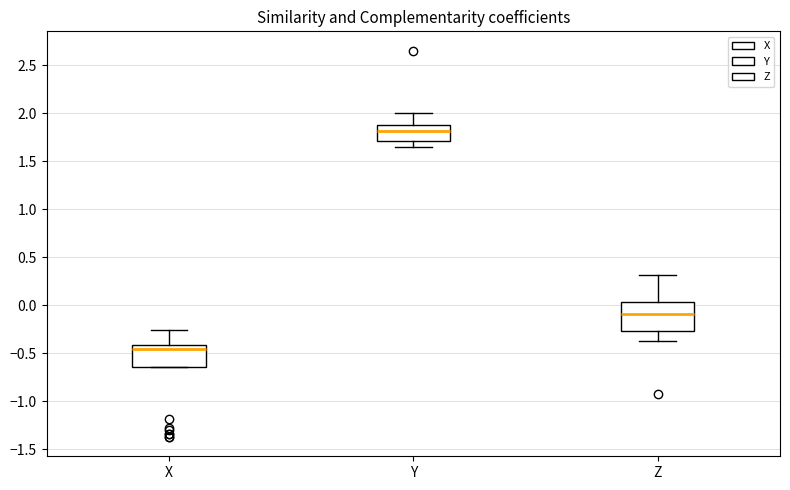

Reading left to right, read every box against the y-axis: the position of its median line, the range the box covers, and the ends of its whiskers. The values are not printed on the chart, so give them approximately, as read against the axis.

X: median -0.45, box -0.65 to -0.40, whiskers -0.65 to -0.25
Y: median 1.80, box 1.70 to 1.90, whiskers 1.65 to 2.00
Z: median -0.10, box -0.25 to 0.05, whiskers -0.35 to 0.30